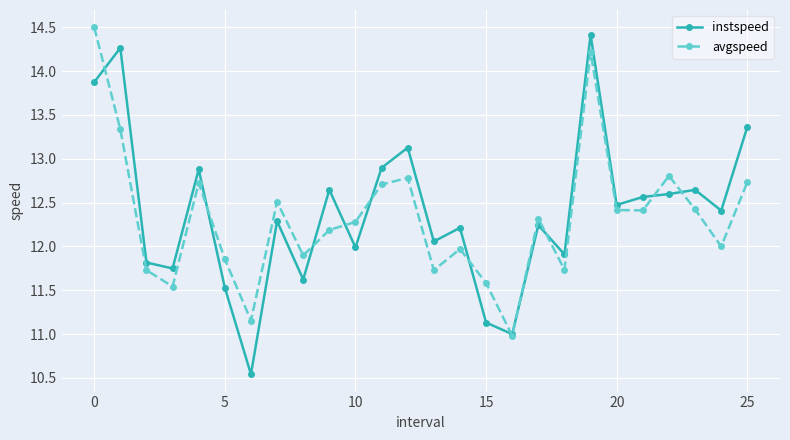

Which series has the largest range (max minus min)?

instspeed